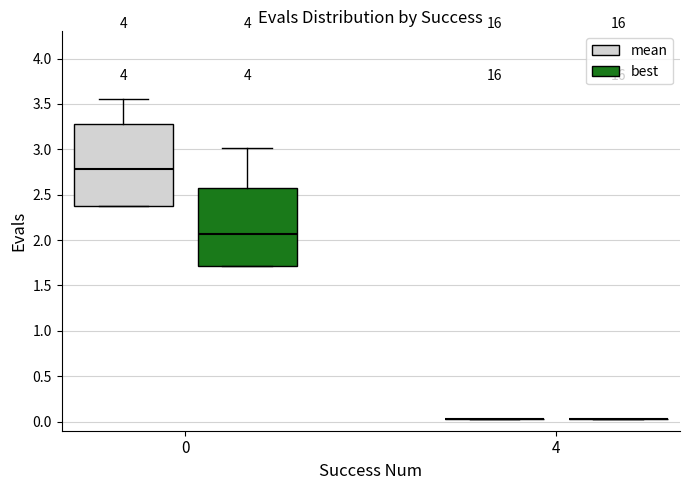

Where is the upper edge of the box for 0 (best) on the y-axis? The values are not printed on the chart, so give them approximately, as read against the axis.

2.55